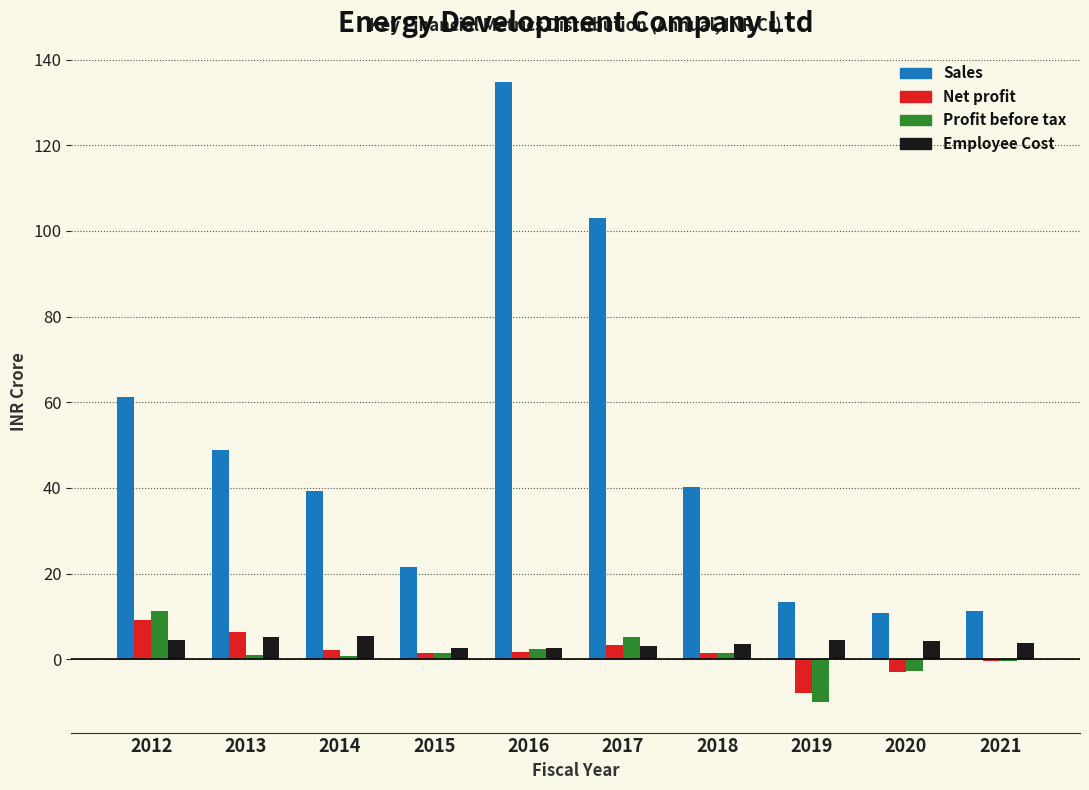

What is the approximate value of Profit before tax at 2019?

-9.9